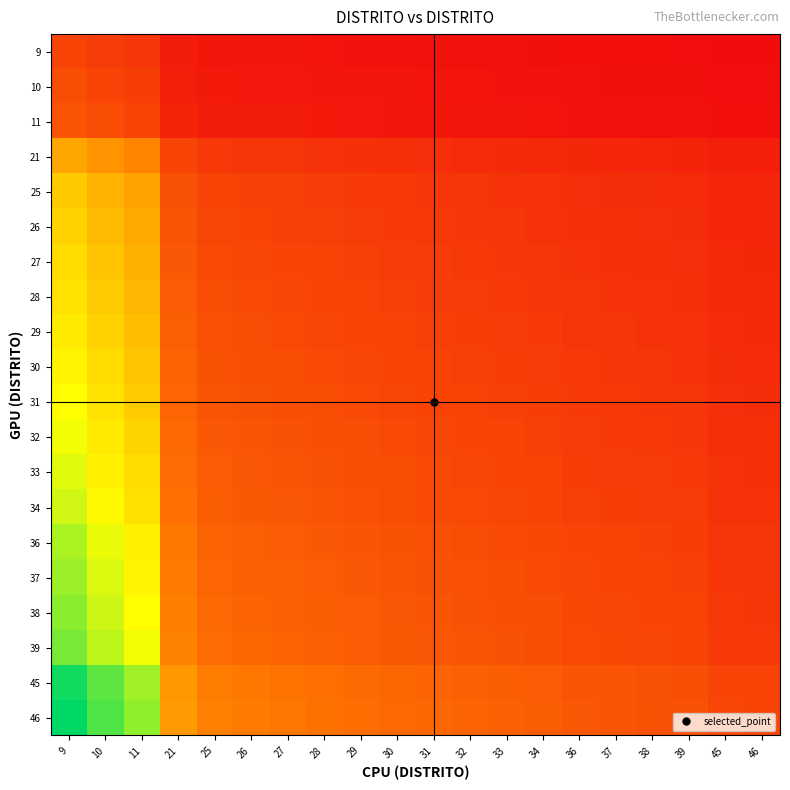

Which category has the lowest value across all series?

46